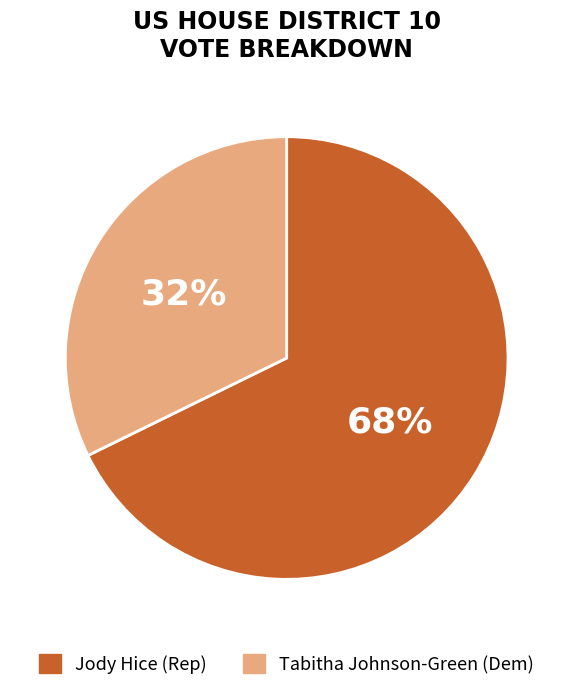

What is the smallest slice in the pie chart?

Tabitha Johnson-Green (Dem)